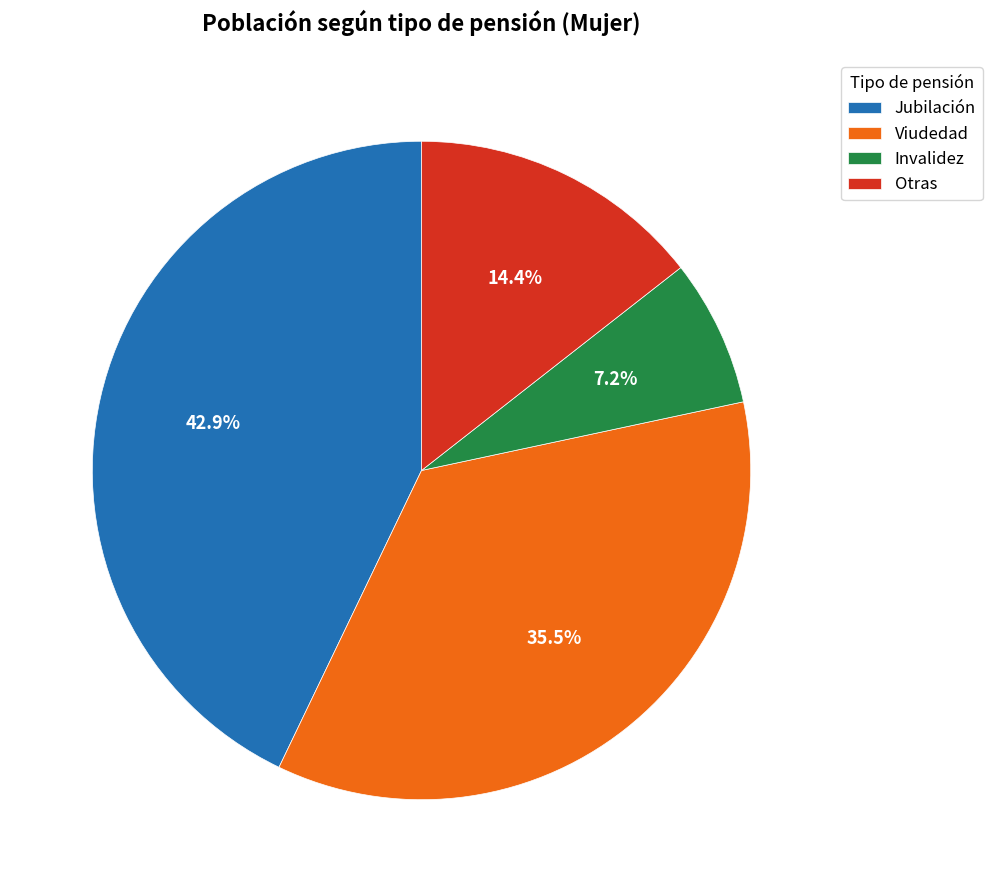

Combined, what portion of the pie is Invalidez and Viudedad?

42.7%